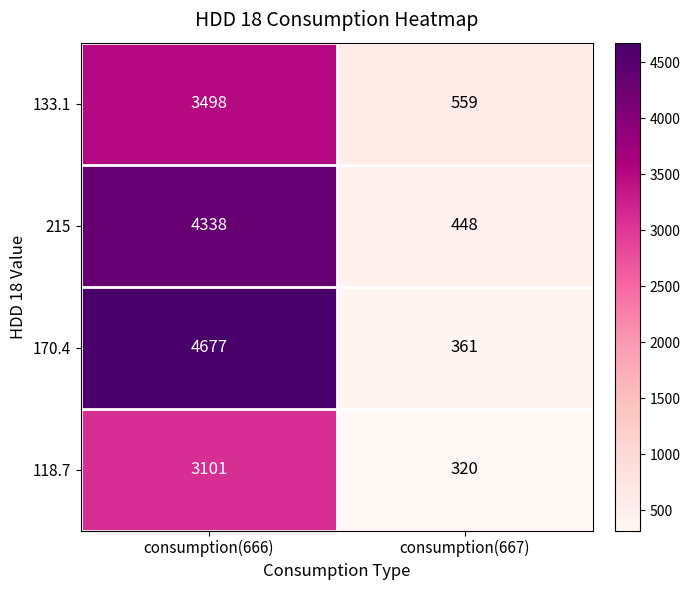

Which series changed the most between consumption(666) and consumption(667)?

170.4